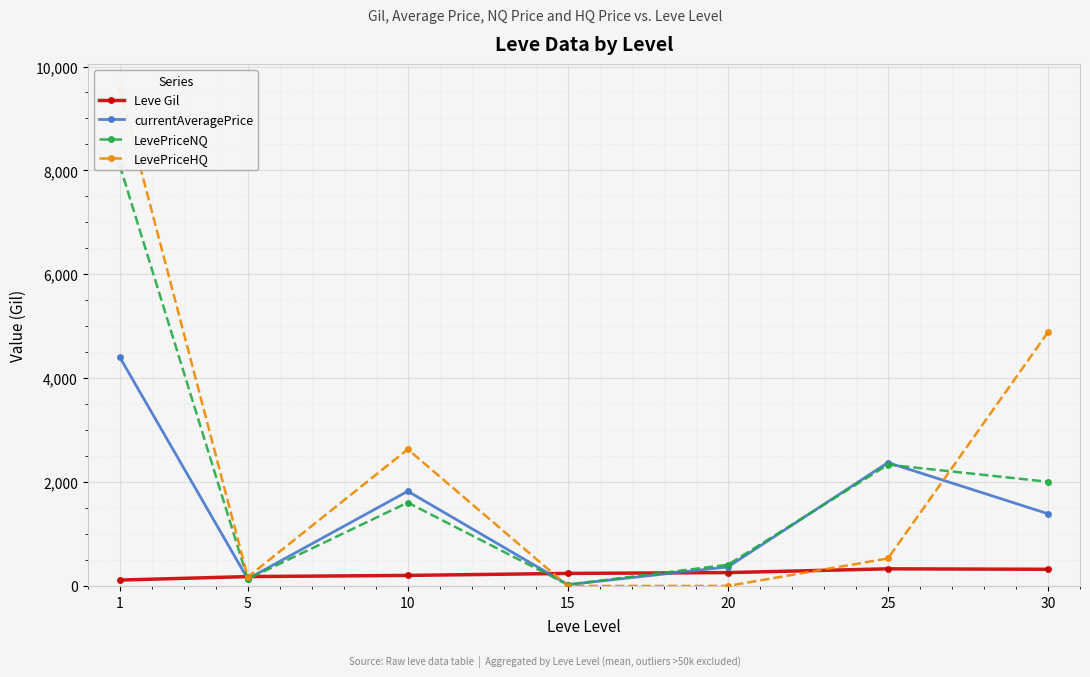

Read the currentAveragePrice value at 1.

4407.1